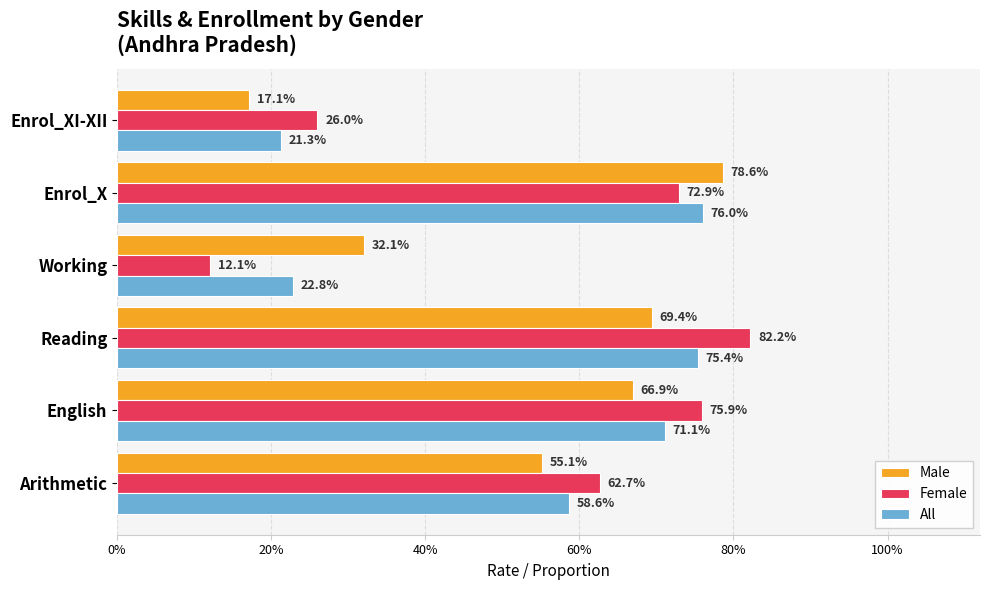

What are all the series names shown in the legend?

Male, Female, All